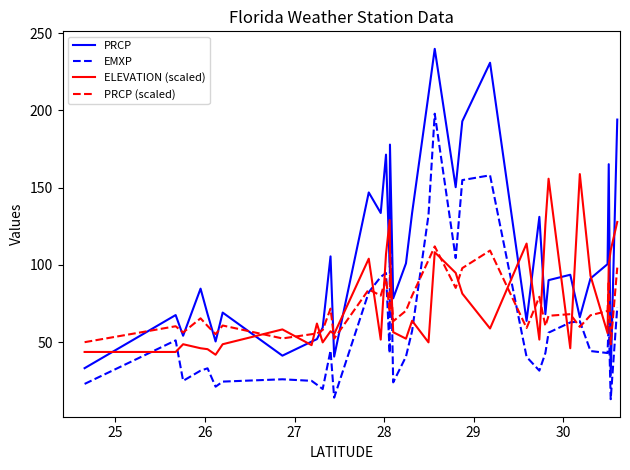

How many lines are shown in the chart?

4